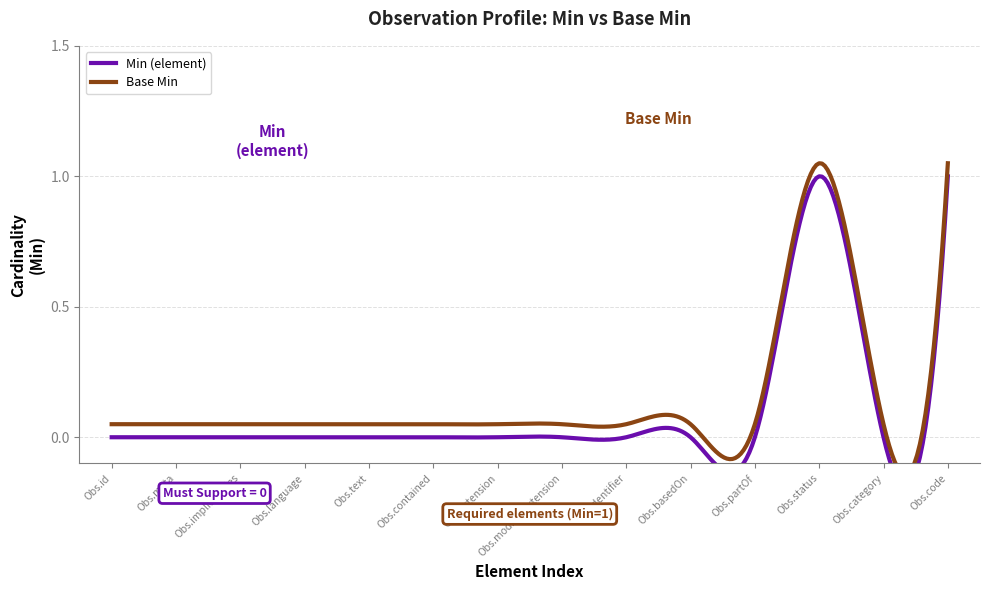

The Base Min series shows 0 at Observation.language. True or false?

True